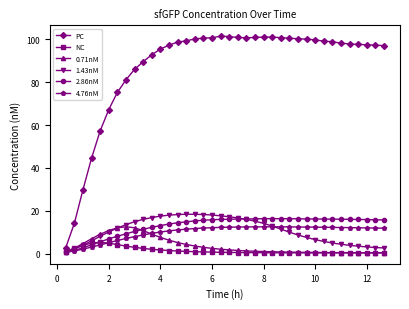

Does the chart have visible grid lines?

No